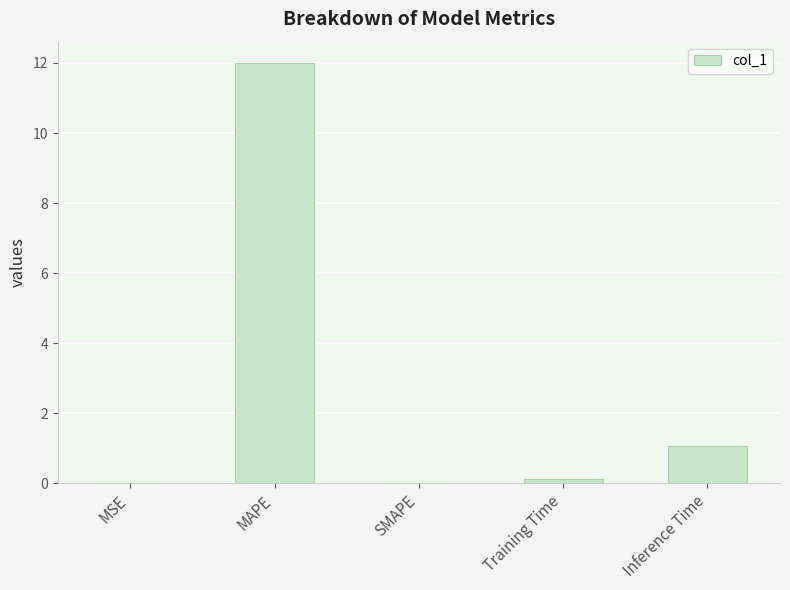

The chart shows a value of 12.0 at MAPE. True or false?

True